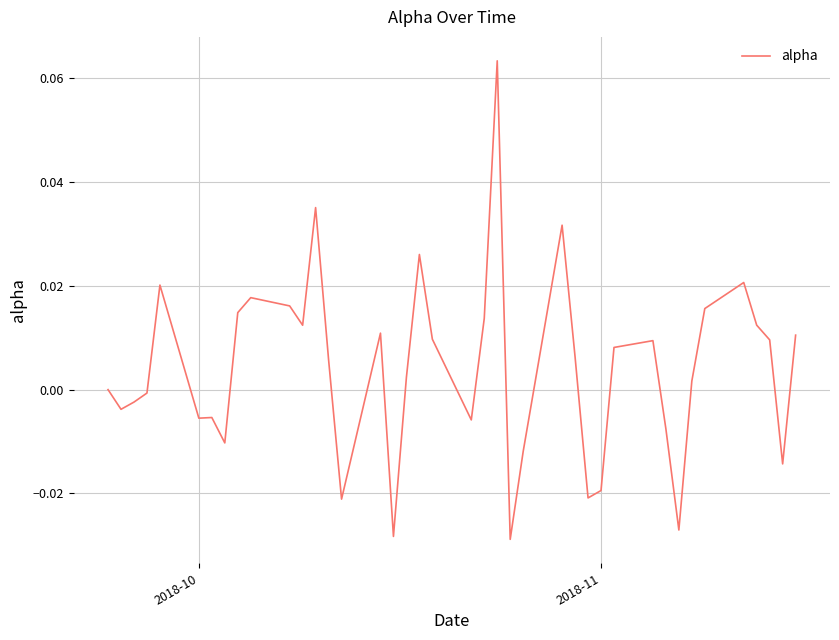

Is this an area chart (filled region under the line)?

No